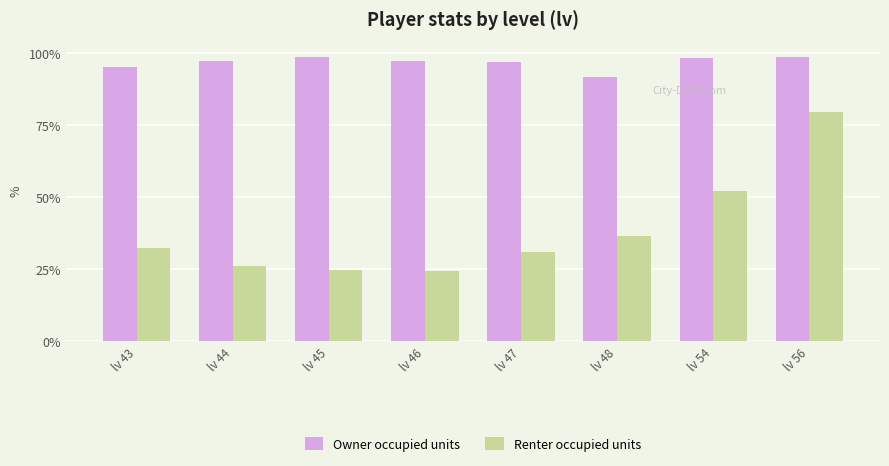

List the series in order of their overall mean, highest first.

Owner occupied units, Renter occupied units